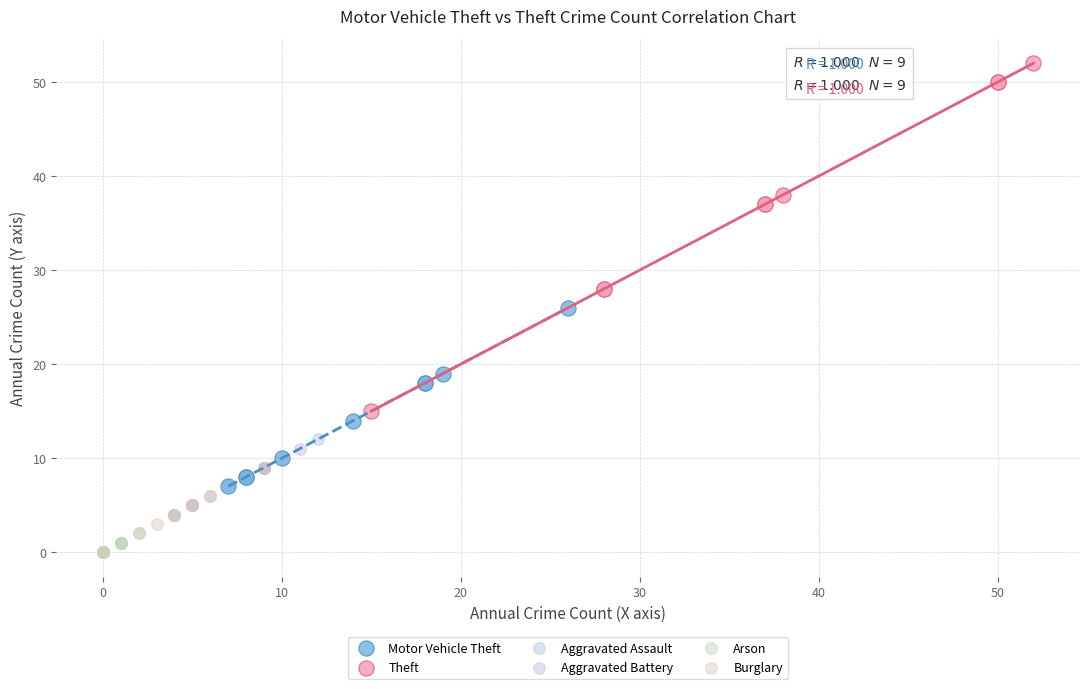

What are all the series names shown in the legend?

Motor Vehicle Theft, Theft, Aggravated Assault, Aggravated Battery, Arson, Burglary